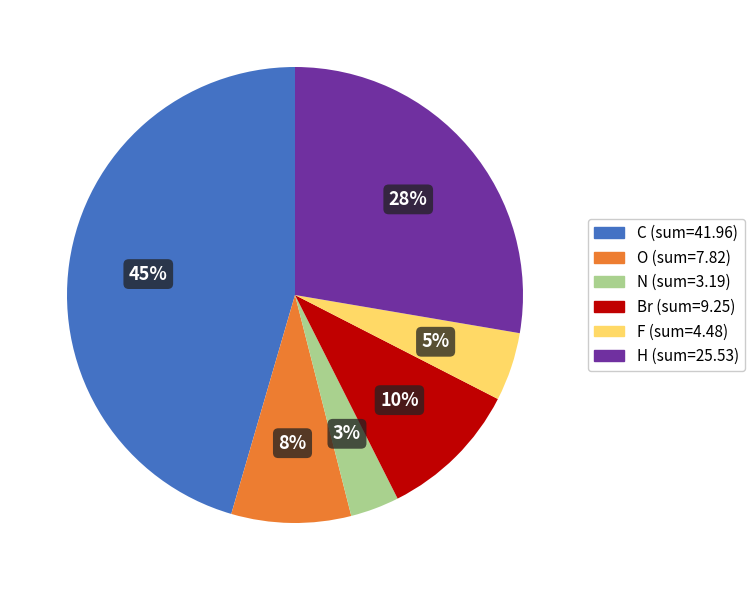

Is there any slice that represents more than half of the pie?

No